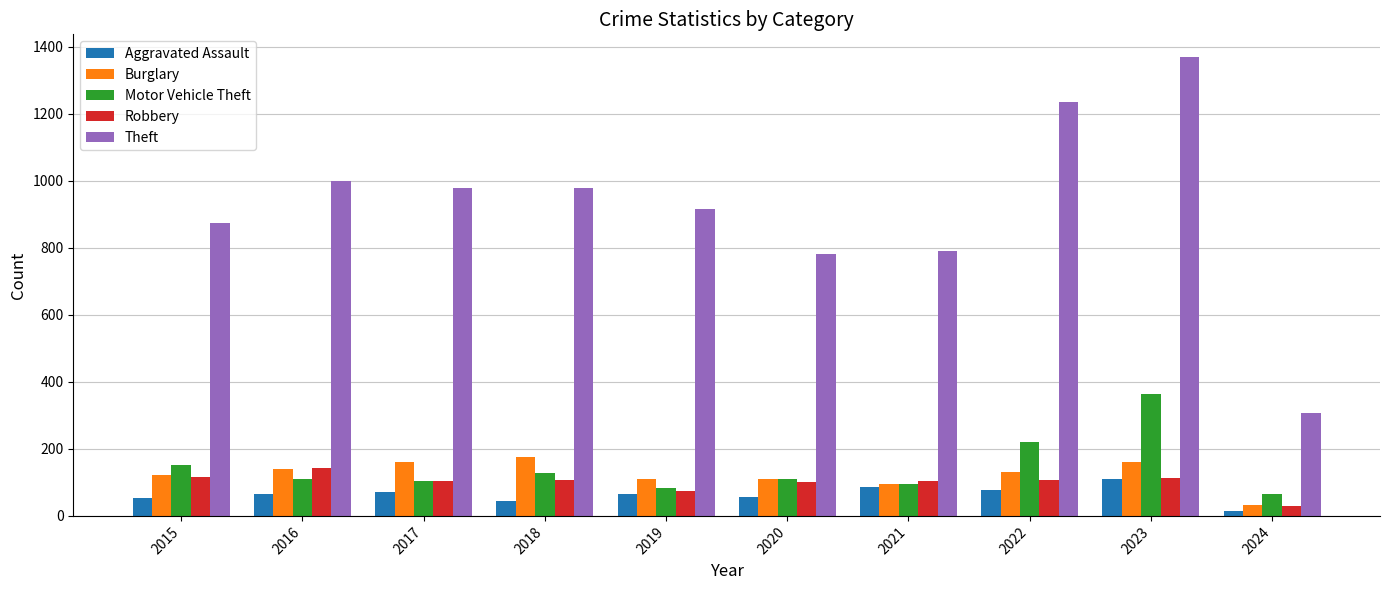

Which series has the largest range (max minus min)?

Theft